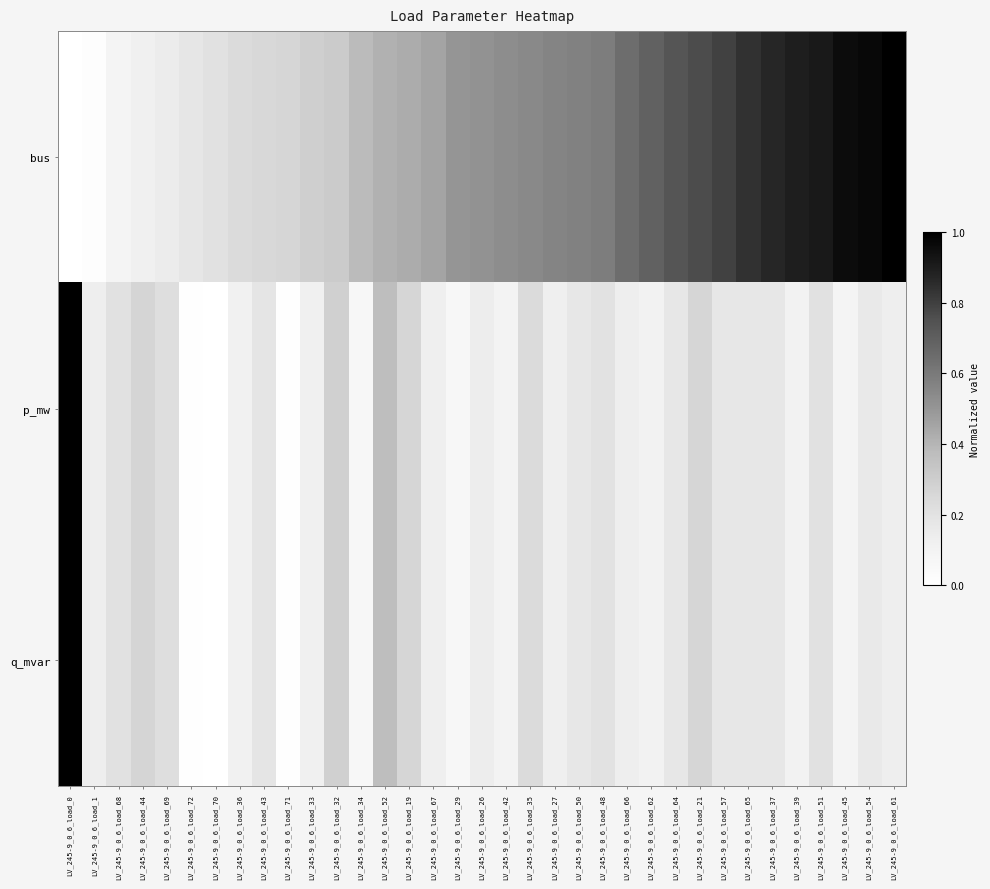

Rank the series at LV_245-9_0_6_load_70 from lowest to highest value.

p_mw, q_mvar, bus